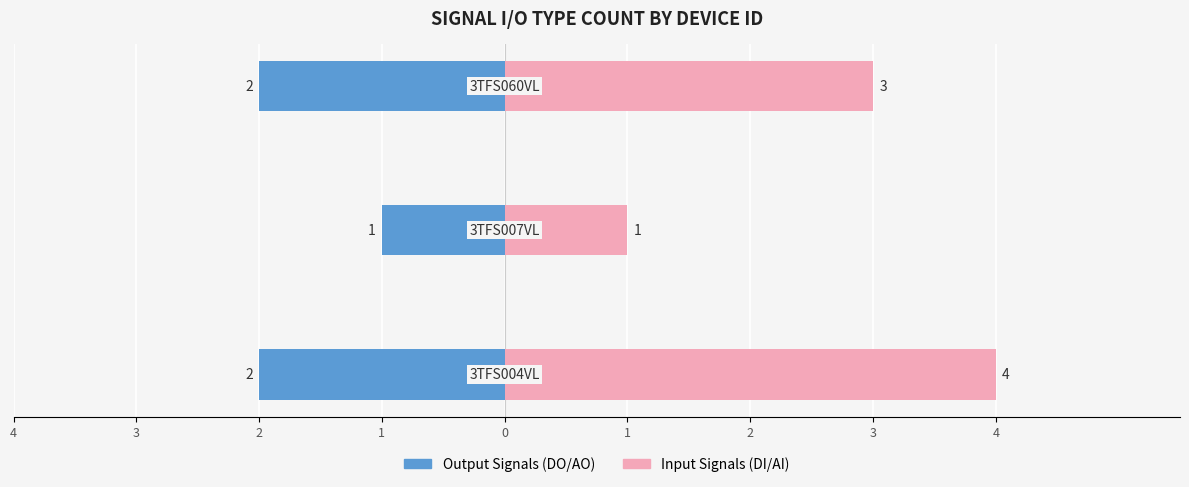

Reading right to left, list all the values displayed in this chart.

Output Signals (DO/AO): -2	-1	-2
Input Signals (DI/AI): 3	1	4